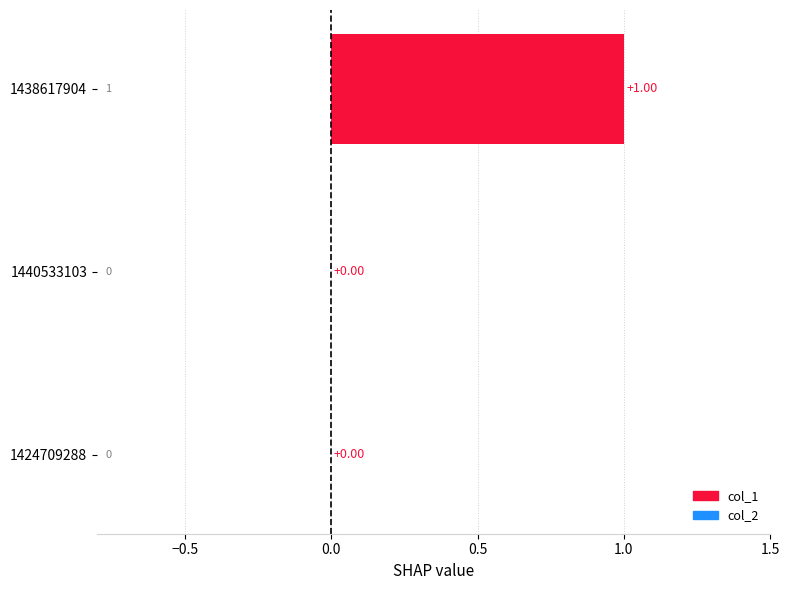

Between 1440533103 and 1438617904, which is larger?

1438617904